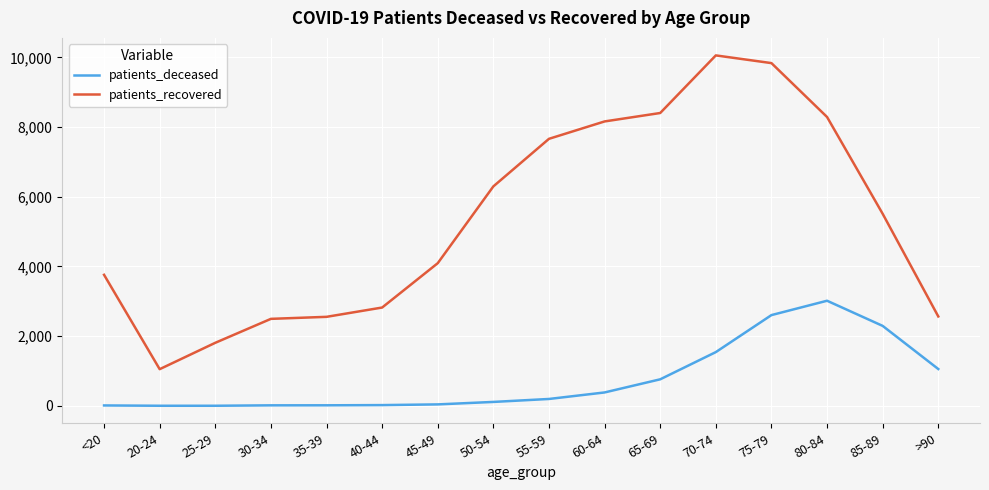

Where is patients_recovered nearest to the value 5555?

85-89